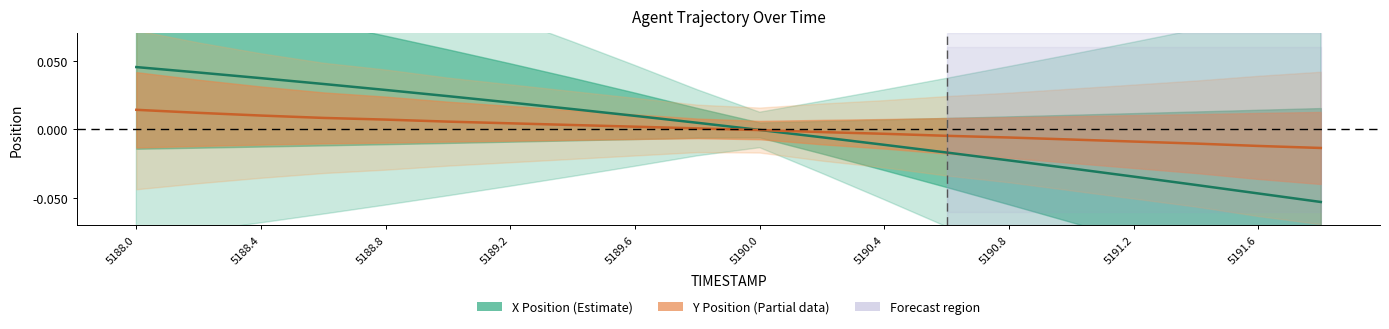

What is the minimum value for X Position?

-0.1